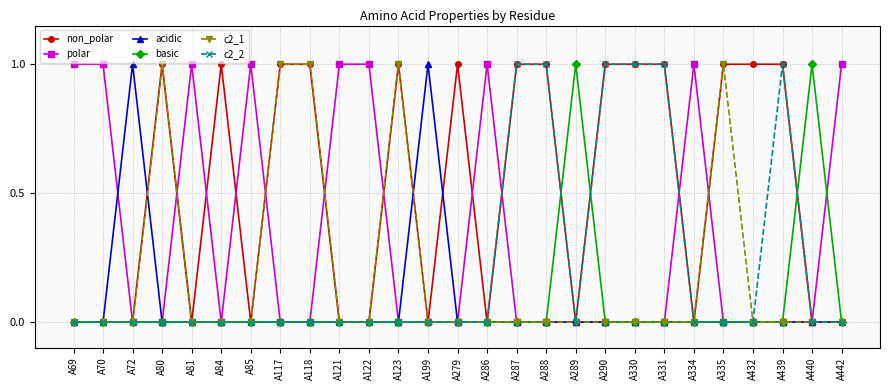

Is it true that c2_1 equals 0 at A440?

True